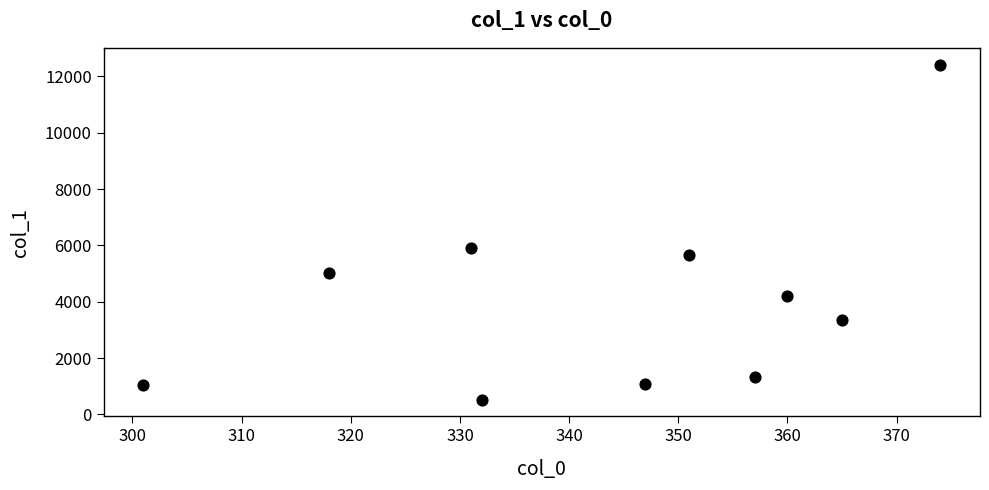

What is the range of X values (max minus min)?

73